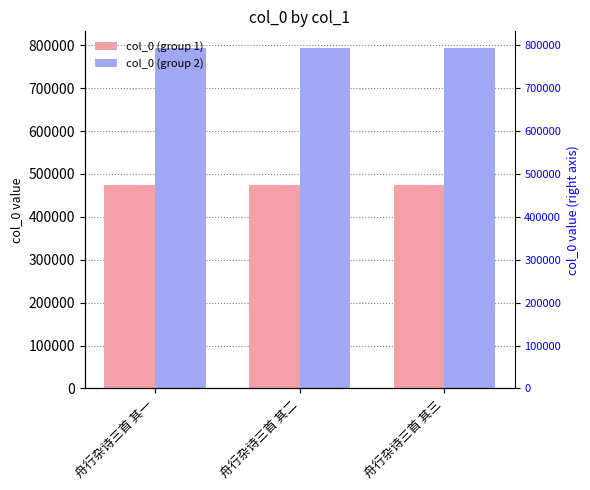

At which label is col_0 (group 1) closest to 475164?

舟行杂诗三首 其二